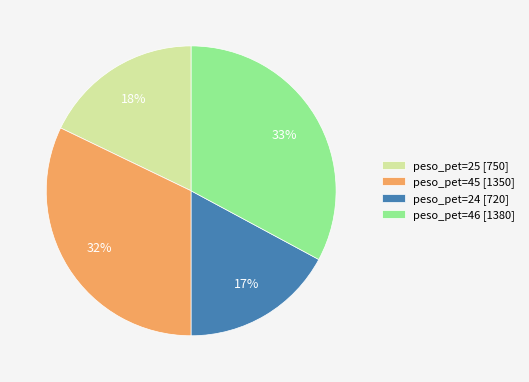

Which category has the biggest portion of the pie?

peso_pet=46 [1380]